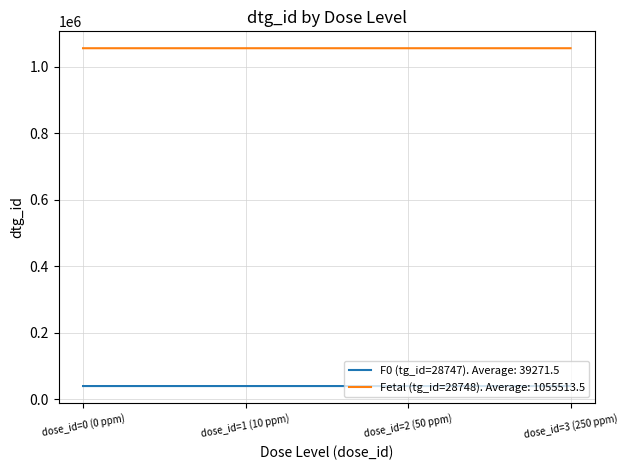

How many lines are shown in the chart?

2